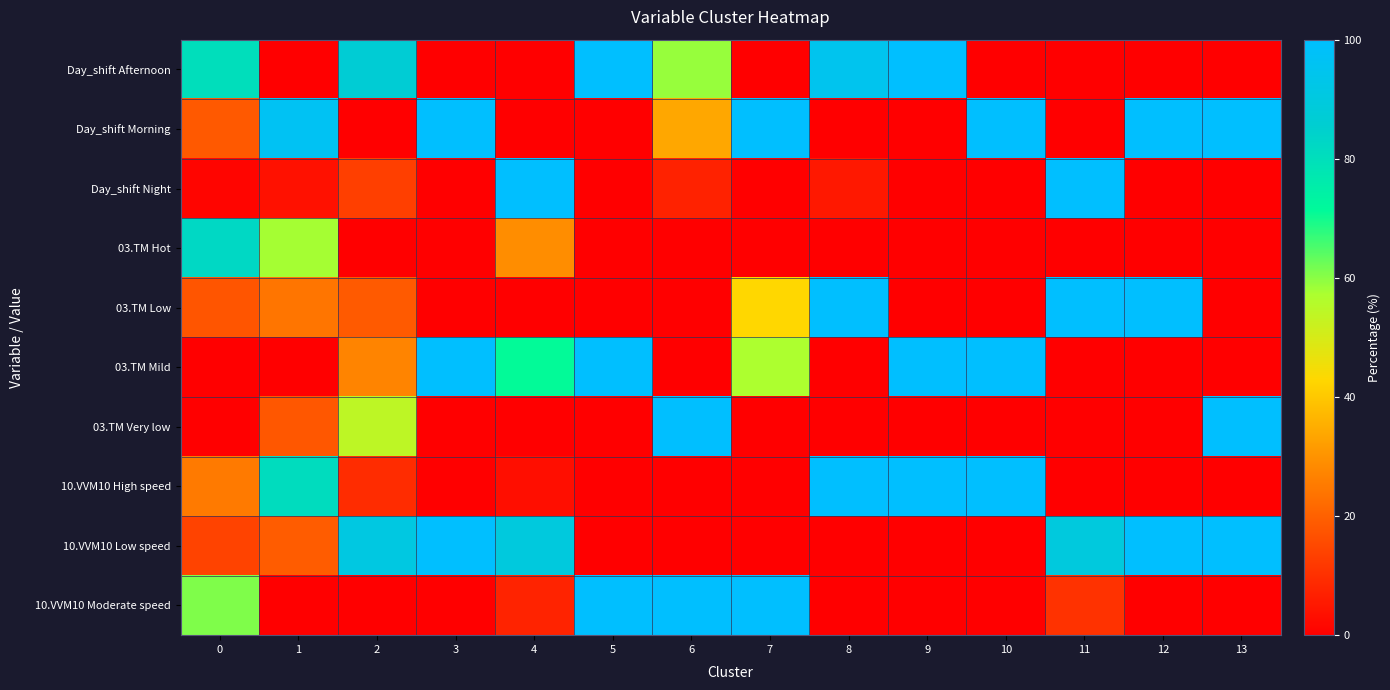

Reading left to right, transcribe all the data shown in this chart.

Day_shift Afternoon: 0=80.2	1=0.0	2=86.9	3=0.0	4=0.0	5=100.0	6=58.9	7=0.0	8=94.8	9=100.0	10=0.0	11=0.0	12=0.0	13=0.0
Day_shift Morning: 0=18.4	1=96.3	2=0.0	3=100.0	4=0.0	5=0.0	6=33.9	7=100.0	8=0.0	9=0.0	10=100.0	11=0.0	12=100.0	13=100.0
Day_shift Night: 0=1.4	1=3.7	2=13.1	3=0.0	4=100.0	5=0.0	6=7.1	7=0.0	8=5.2	9=0.0	10=0.0	11=100.0	12=0.0	13=0.0
03.TM Hot: 0=82.4	1=57.8	2=0.0	3=0.0	4=28.8	5=0.0	6=0.0	7=0.0	8=0.0	9=0.0	10=0.0	11=0.0	12=0.0	13=0.0
03.TM Low: 0=17.6	1=24.1	2=18.7	3=0.0	4=0.0	5=0.0	6=0.0	7=42.9	8=100.0	9=0.0	10=0.0	11=100.0	12=100.0	13=0.0
03.TM Mild: 0=0.0	1=0.0	2=27.1	3=100.0	4=71.2	5=100.0	6=0.0	7=57.1	8=0.0	9=100.0	10=100.0	11=0.0	12=0.0	13=0.0
03.TM Very low: 0=0.0	1=18.1	2=54.3	3=0.0	4=0.0	5=0.0	6=100.0	7=0.0	8=0.0	9=0.0	10=0.0	11=0.0	12=0.0	13=100.0
10.VVM10 High speed: 0=25.2	1=80.9	2=9.2	3=0.0	4=2.9	5=0.0	6=0.0	7=0.0	8=100.0	9=100.0	10=100.0	11=0.0	12=0.0	13=0.0
10.VVM10 Low speed: 0=14.0	1=19.1	2=90.8	3=100.0	4=89.5	5=0.0	6=0.0	7=0.0	8=0.0	9=0.0	10=0.0	11=89.6	12=100.0	13=100.0
10.VVM10 Moderate speed: 0=60.8	1=0.0	2=0.0	3=0.0	4=7.5	5=100.0	6=100.0	7=100.0	8=0.0	9=0.0	10=0.0	11=10.4	12=0.0	13=0.0